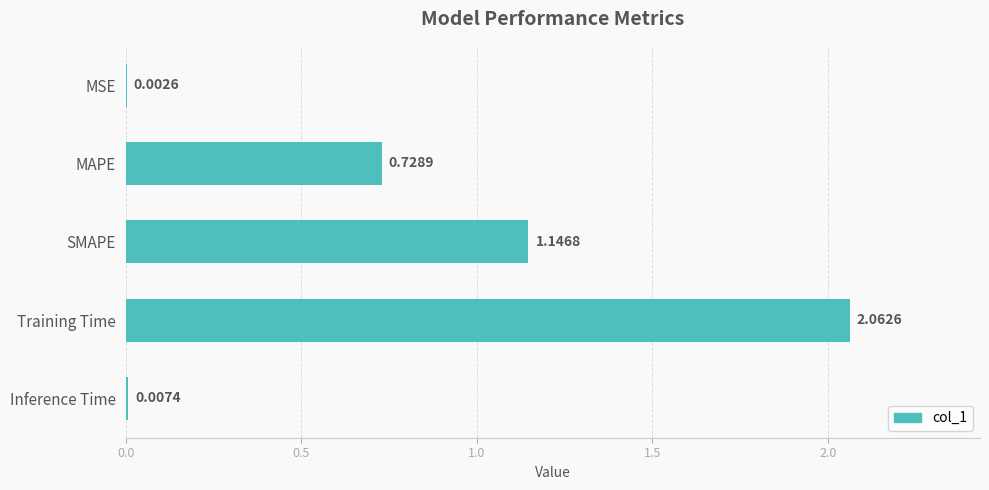

Where is the data nearest to the value 1?

SMAPE